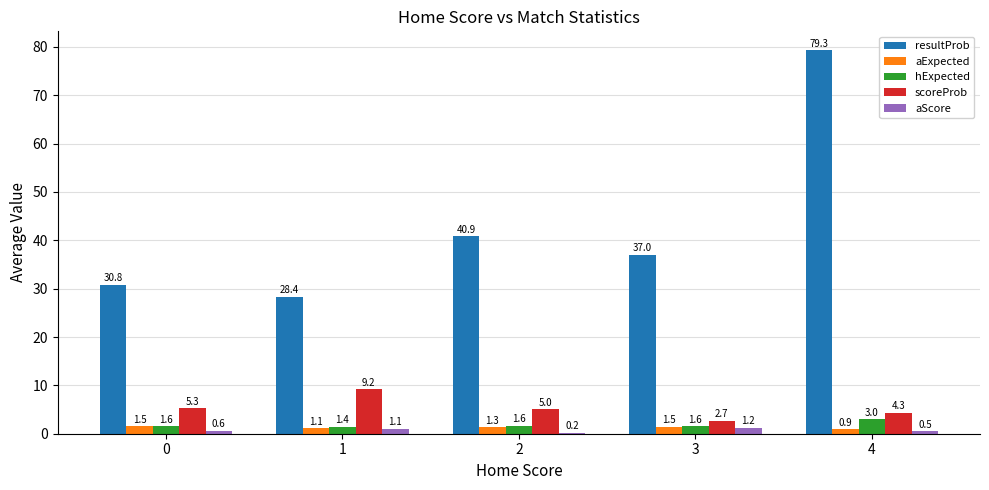

List the series in order of their peak value, highest first.

resultProb, scoreProb, hExpected, aExpected, aScore